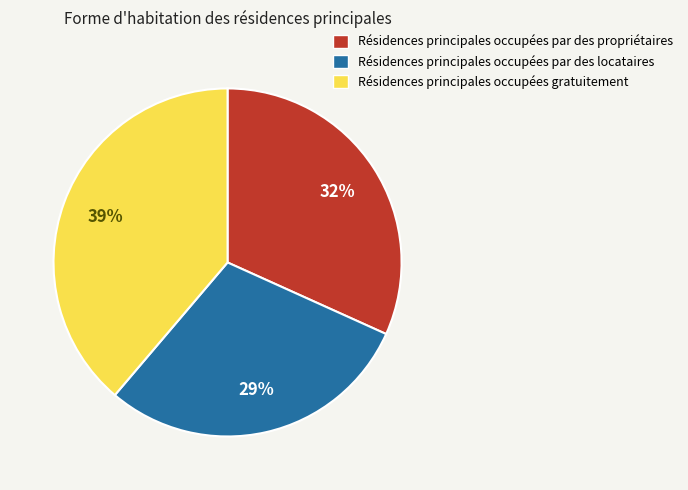

To the nearest percent, what percentage of the pie is Résidences principales occupées par des propriétaires?

32%